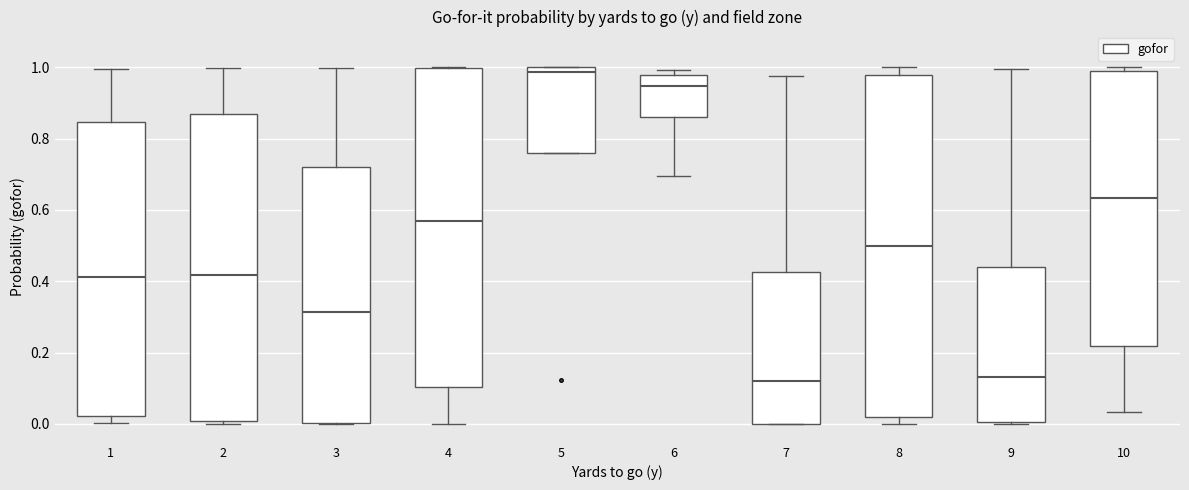

Where does the upper whisker of the box at x = 3 end on the y-axis? The values are not printed on the chart, so give them approximately, as read against the axis.

1.00